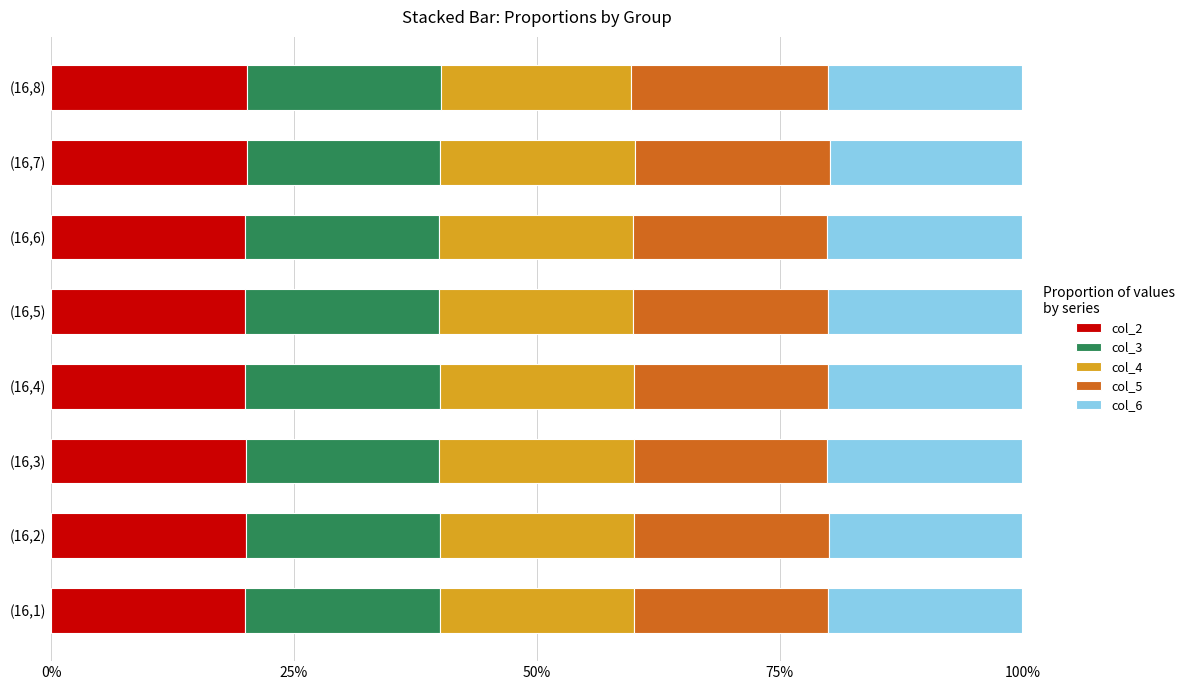

What is the value of the col_4 bar at the 1st from the left?

0.2